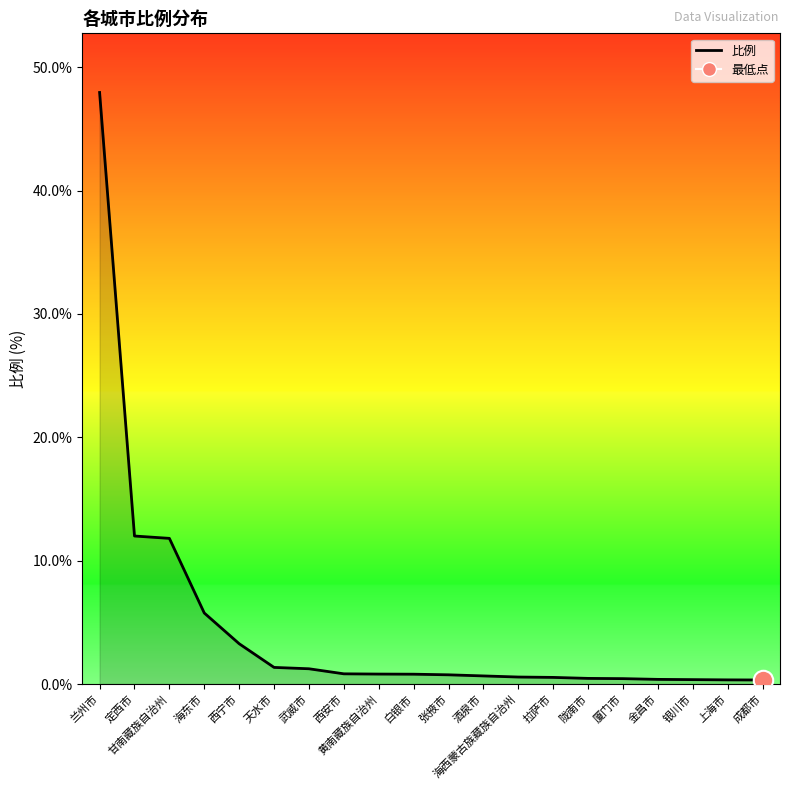

How many categories are shown in the chart?

20